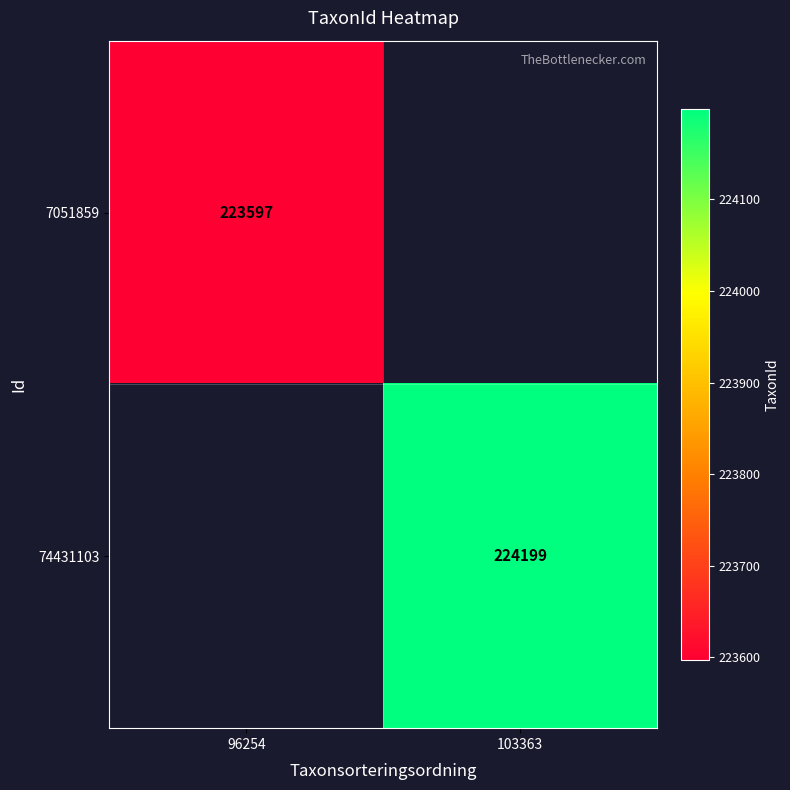

What is the greatest value displayed?

224199.0